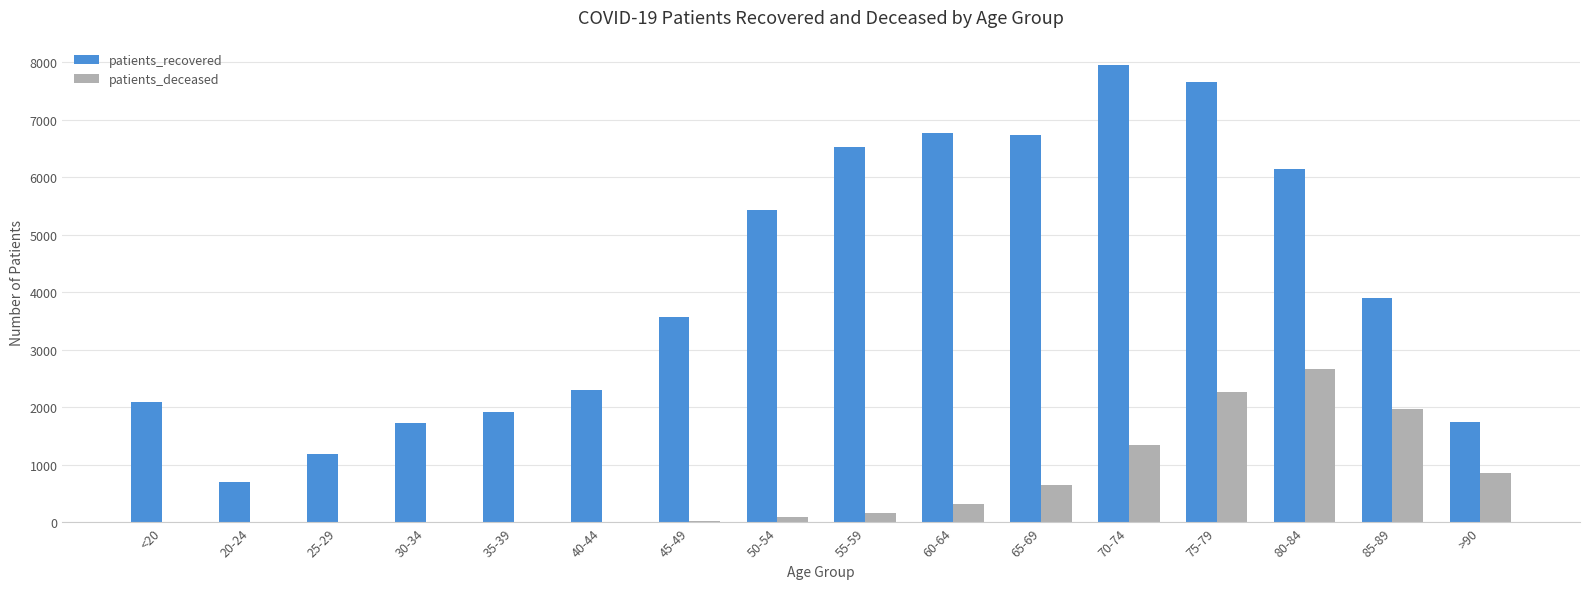

The patients_recovered series shows 3026 at 35-39. True or false?

False